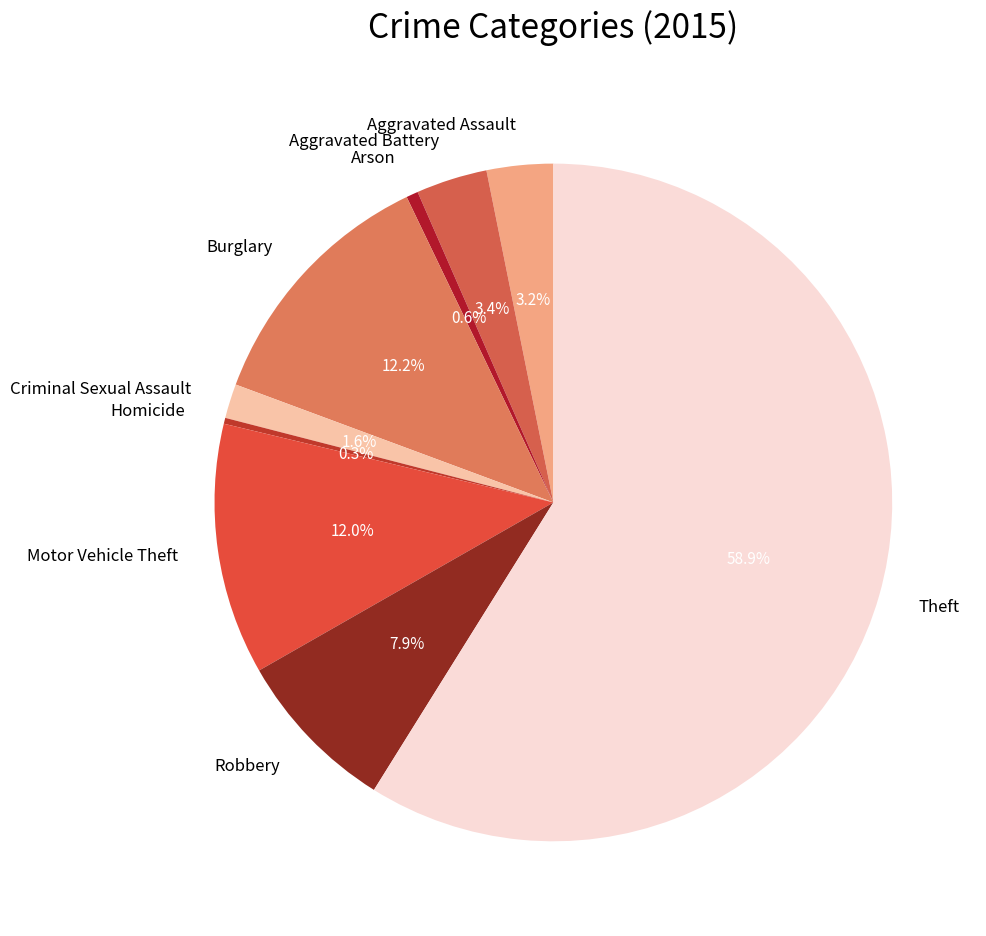

Does Robbery account for over 50% of the chart?

No